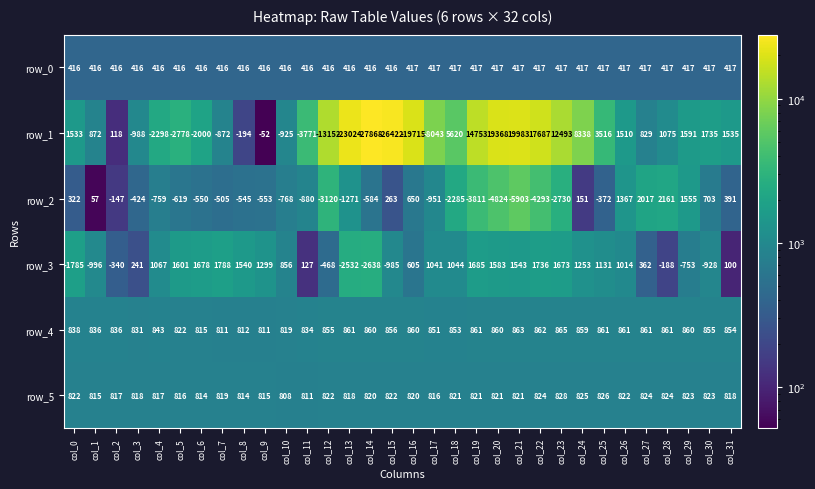

How many distinct data groups are displayed?

6